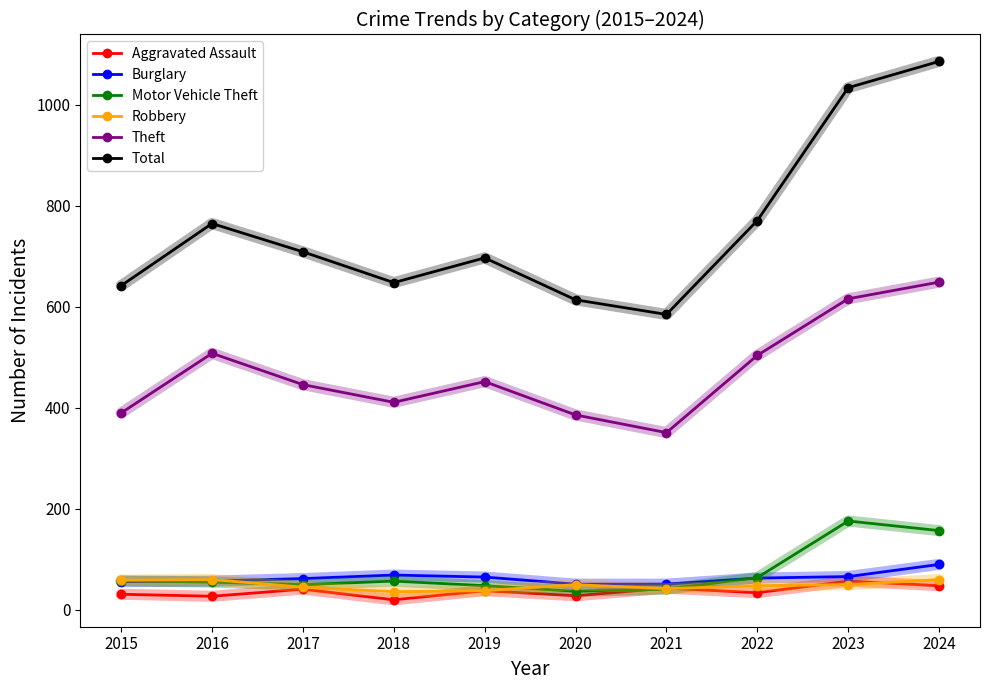

True or false: Burglary has more than 0 points higher than both neighbors.

True